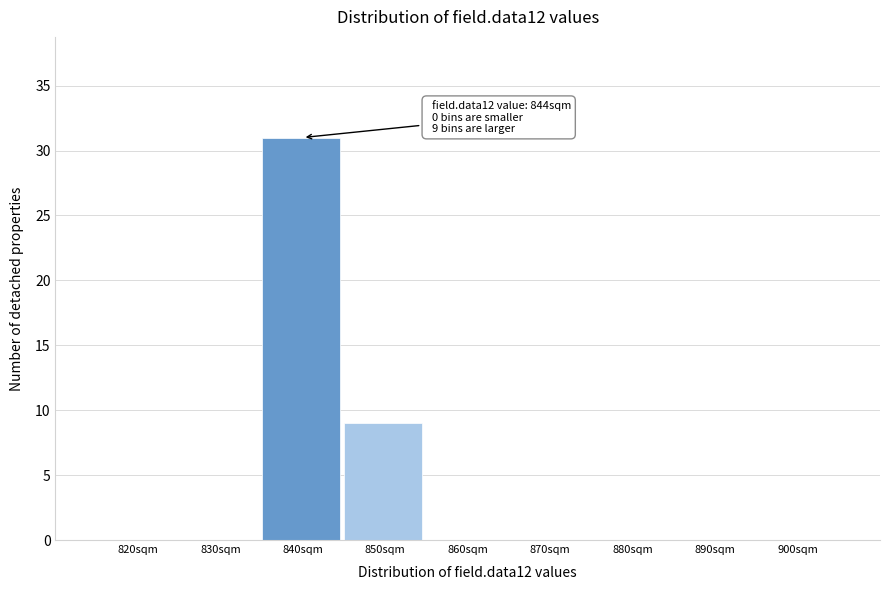

Reading right to left, list all the values displayed in this chart.

900sqm=0	890sqm=0	880sqm=0	870sqm=0	860sqm=0	850sqm=9	840sqm=31	830sqm=0	820sqm=0